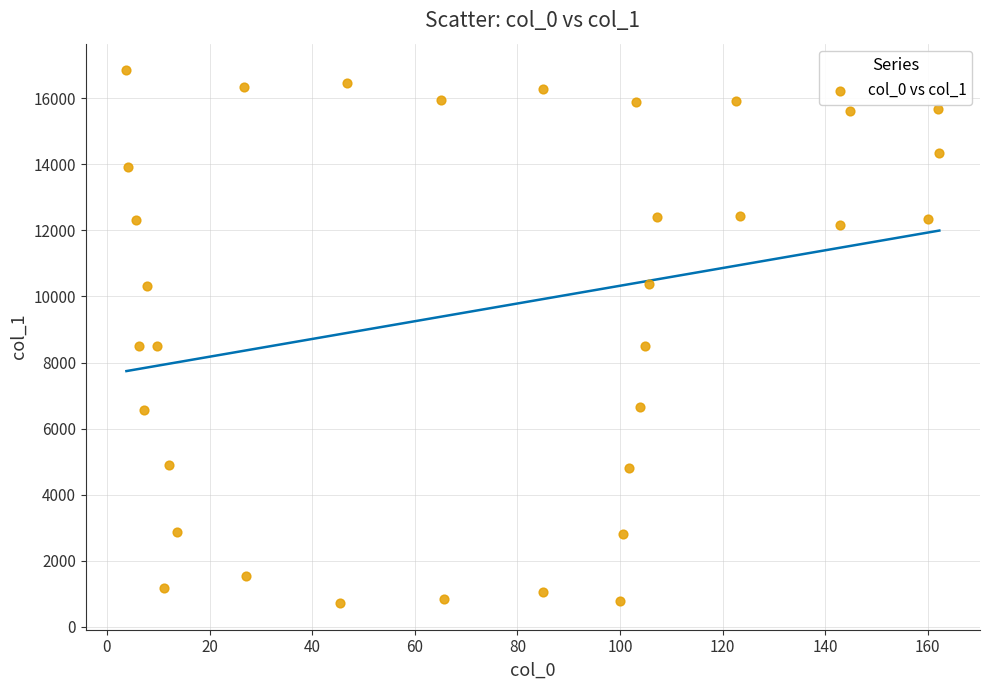

What is the range of Y values (max minus min)?

16116.8